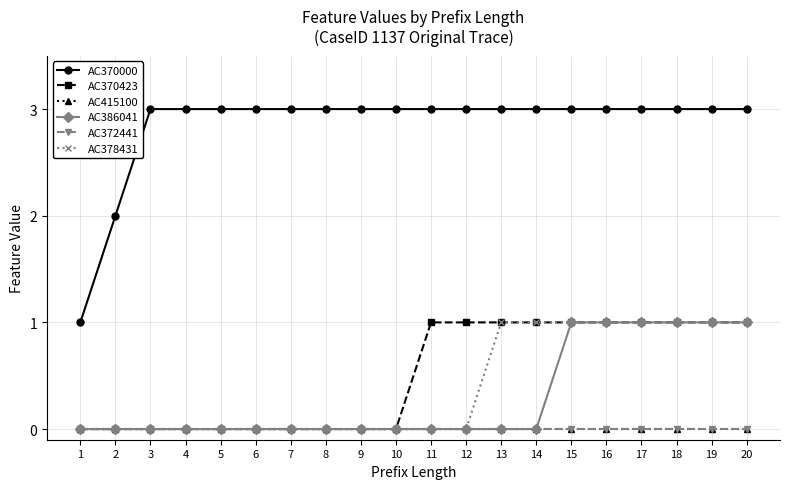

True or false: AC370423 and AC372441 cross at least once.

False